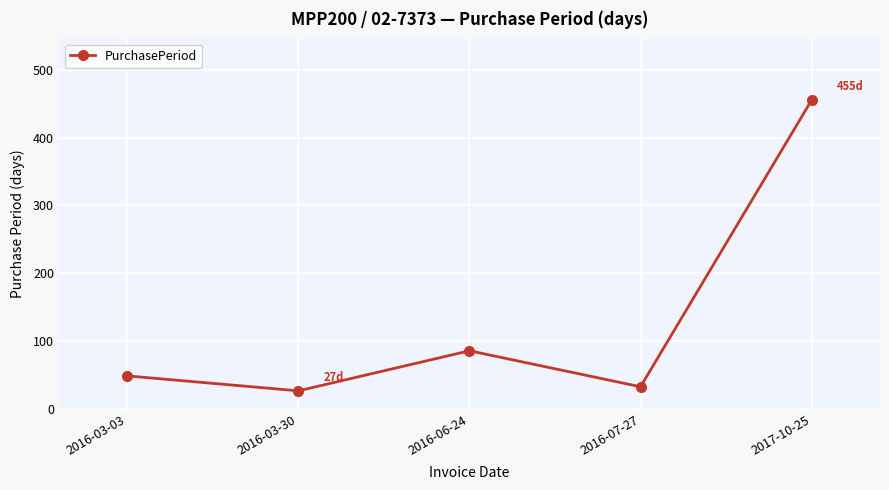

Reading left to right, extract all data points from this chart.

49	27	86	33	455